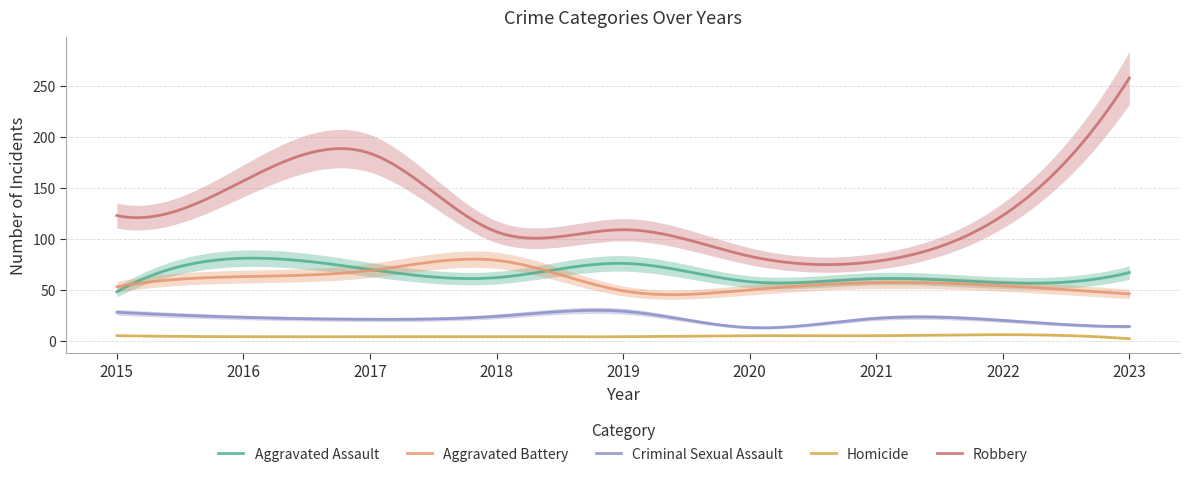

What is the average value of the Aggravated Battery series?

59.1